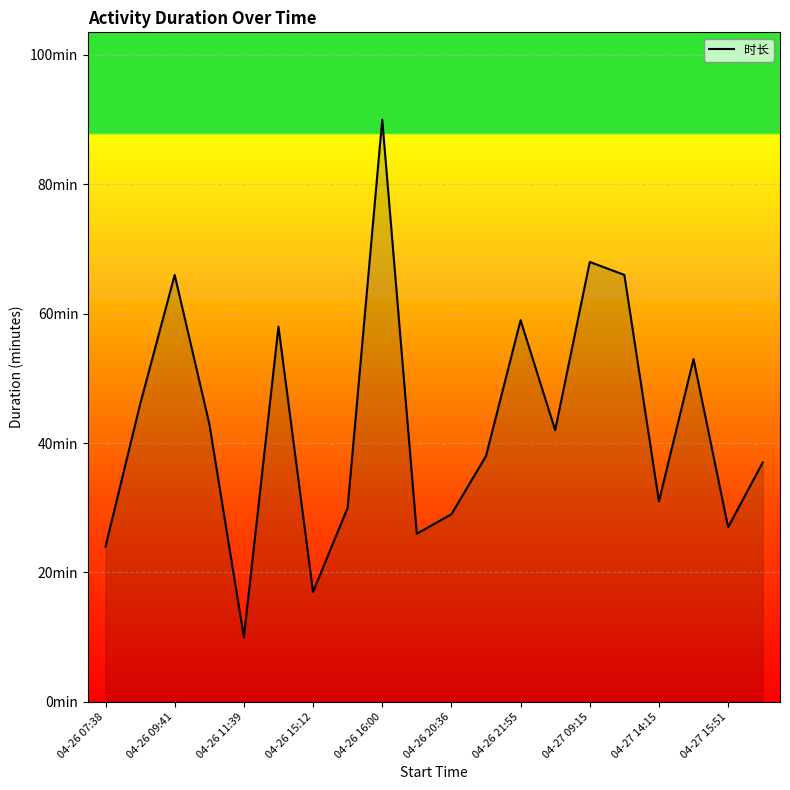

What is the label of the 10th point from the left?

04-27 15:51